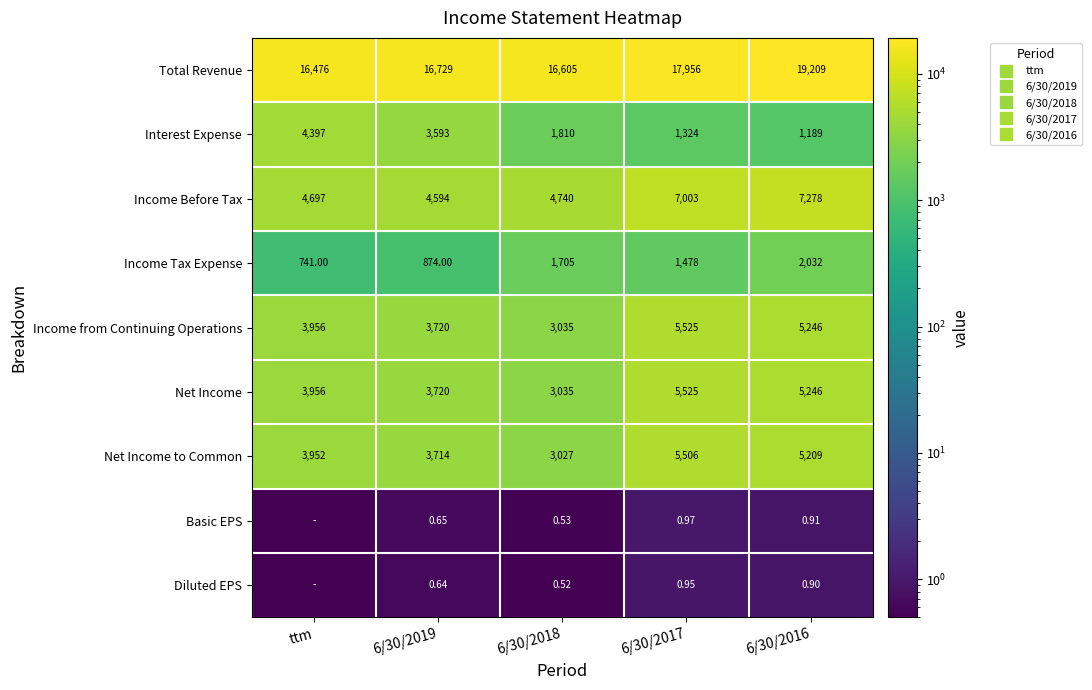

Which has a higher value, 6/30/2018 or 6/30/2019?

6/30/2019